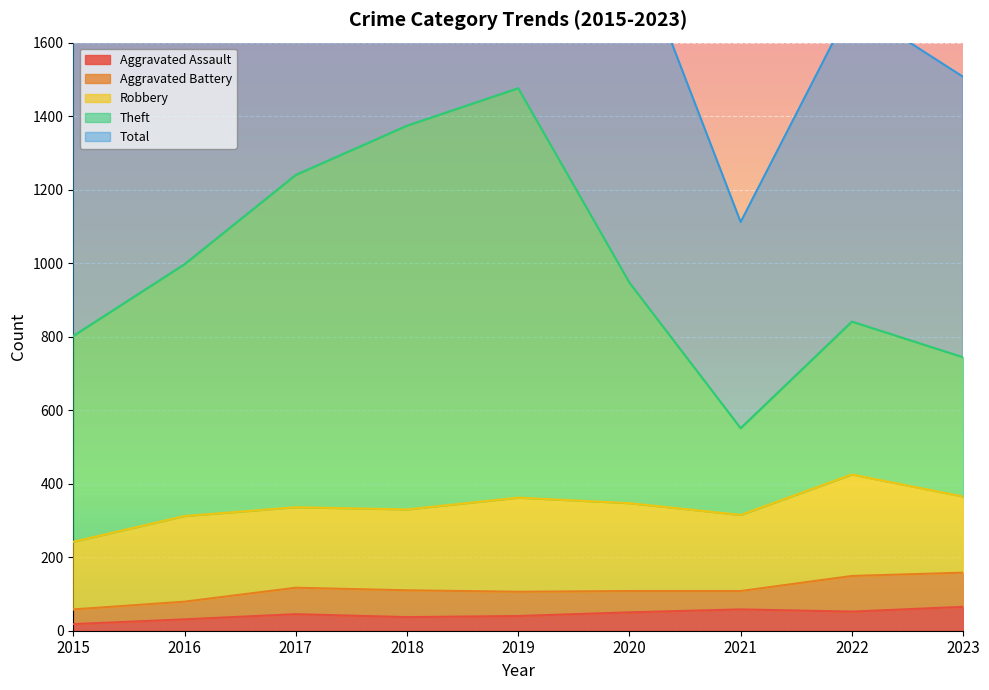

What is the difference between the maximum and minimum values in the Theft series?

925